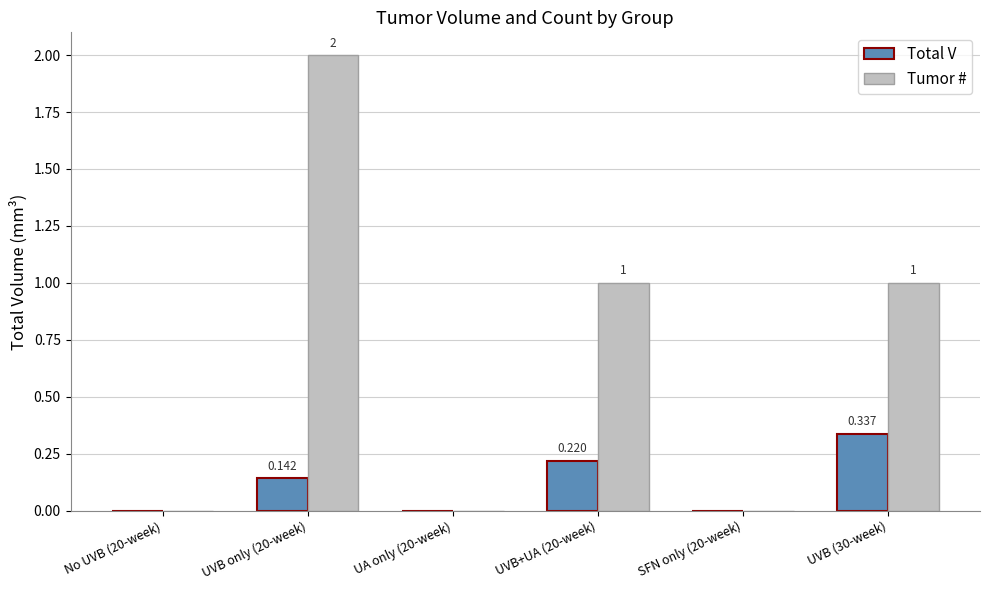

How many values in Tumor # are above zero?

3